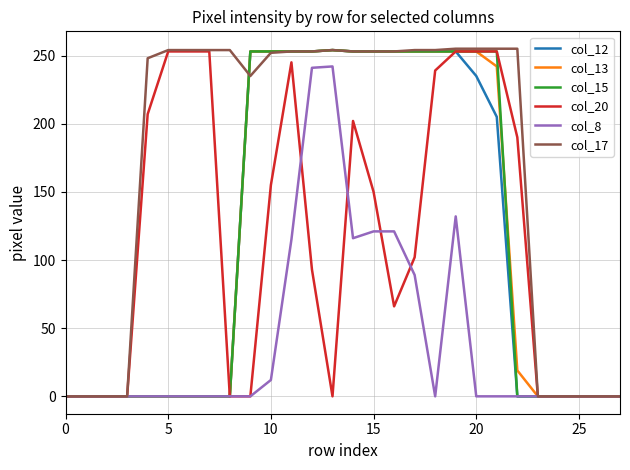

Which series has the largest total across all categories?

col_17